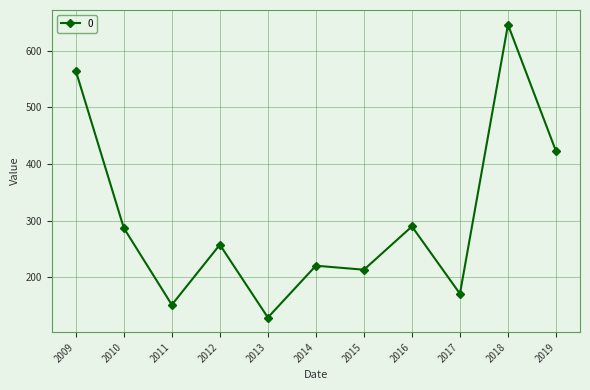

Reading left to right, list all the values displayed in this chart.

2009=565.0	2010=286.9	2011=151.1	2012=257.4	2013=128.5	2014=220.2	2015=213.1	2016=289.6	2017=170.6	2018=646.5	2019=422.7